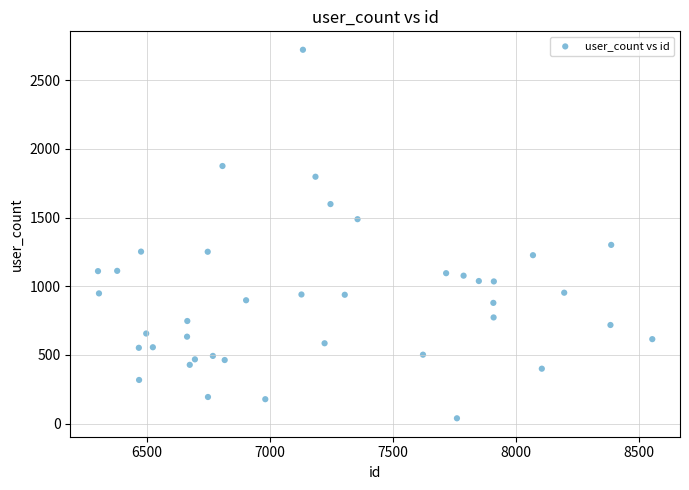

What is the range of X values (max minus min)?

2253